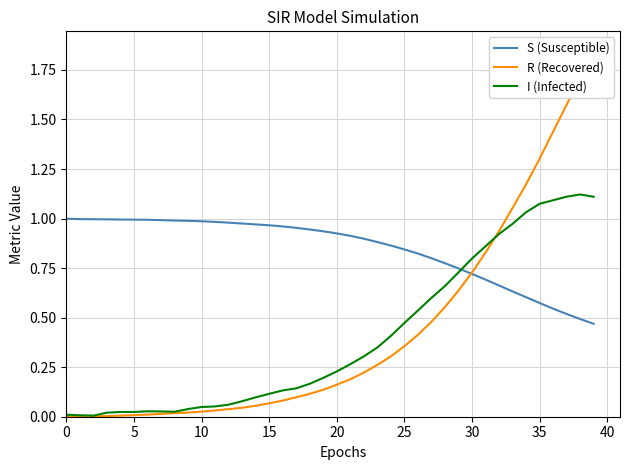

True or false: I (Infected) and S (Susceptible) intersect in this chart.

True